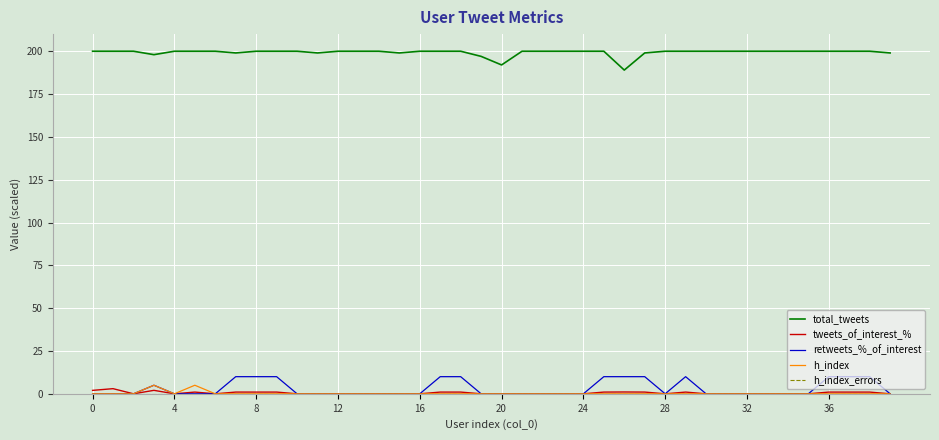

What is the maximum value for h_index?

5.0